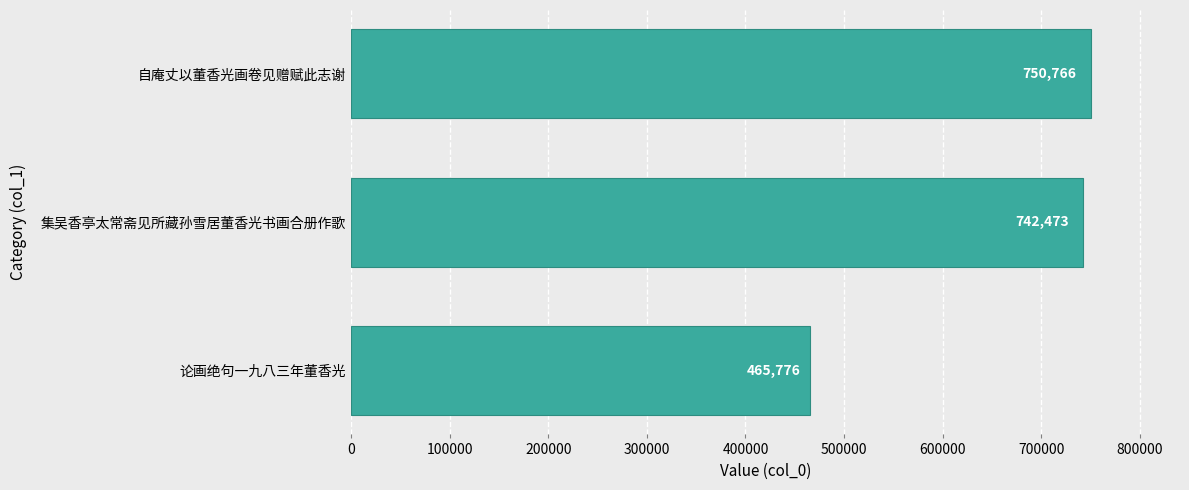

Reading bottom to top, extract all data points from this chart.

465776	742473	750766